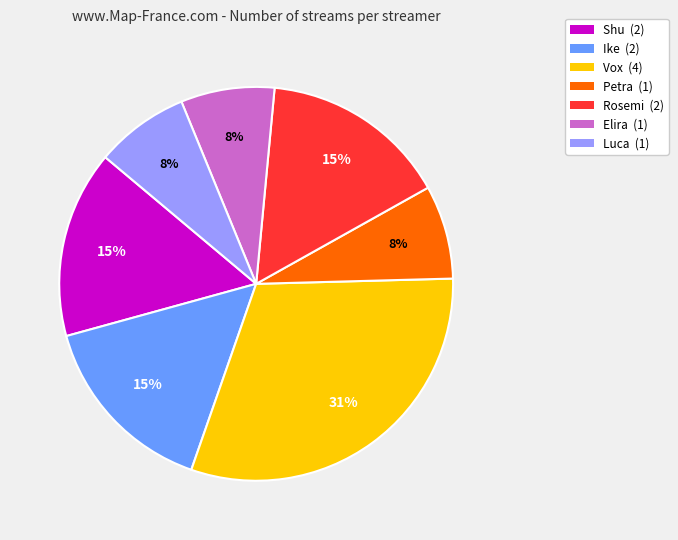

Does Rosemi (2) represent more than half of the total?

No